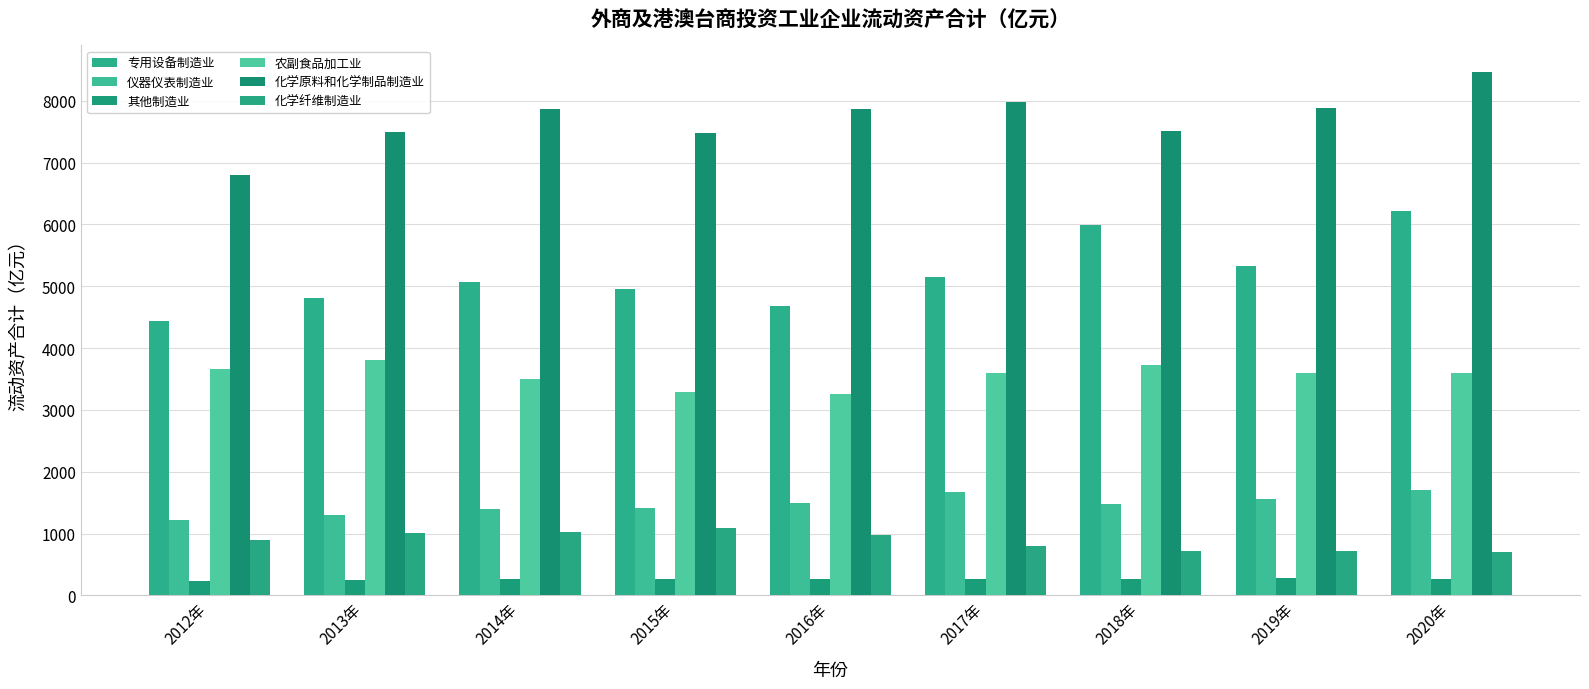

Which category has the lowest value across all series?

2012年